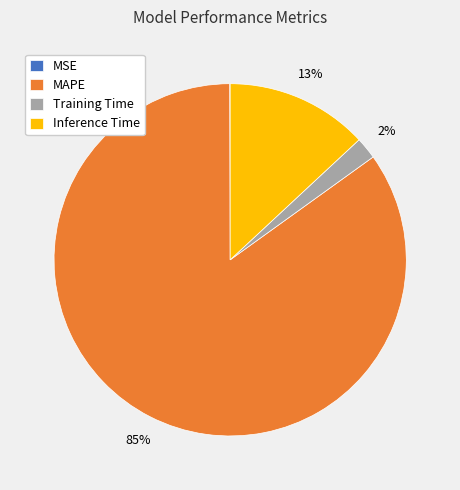

What is the largest slice in the pie chart?

MAPE